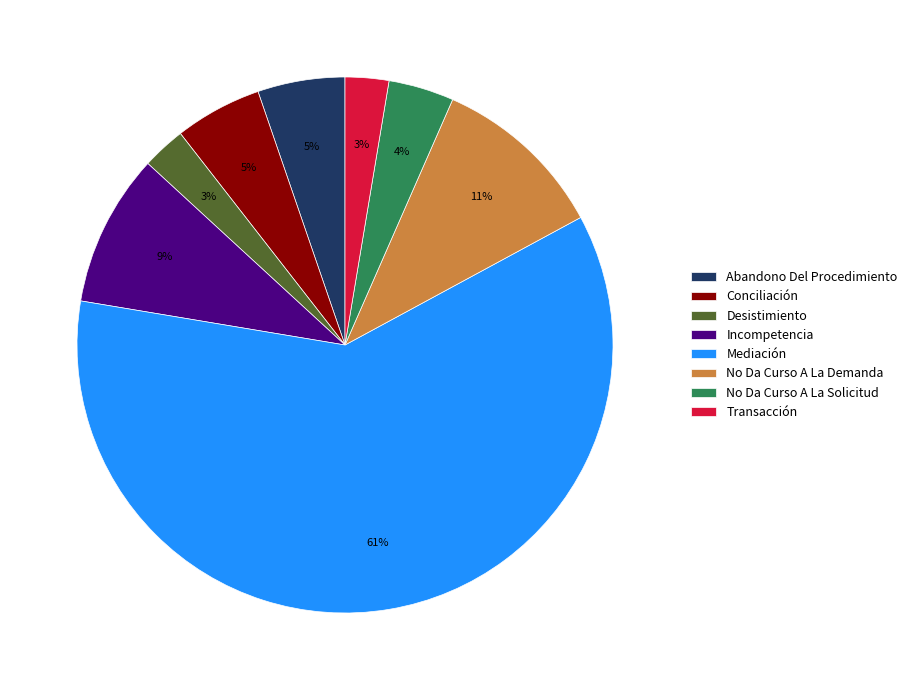

Between No Da Curso A La Demanda and Abandono Del Procedimiento, which is larger?

No Da Curso A La Demanda